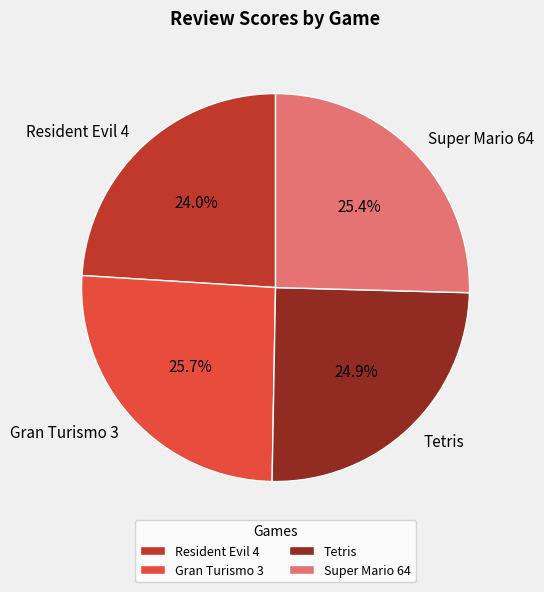

What percentage do Resident Evil 4 and Gran Turismo 3 together represent?

49.7%